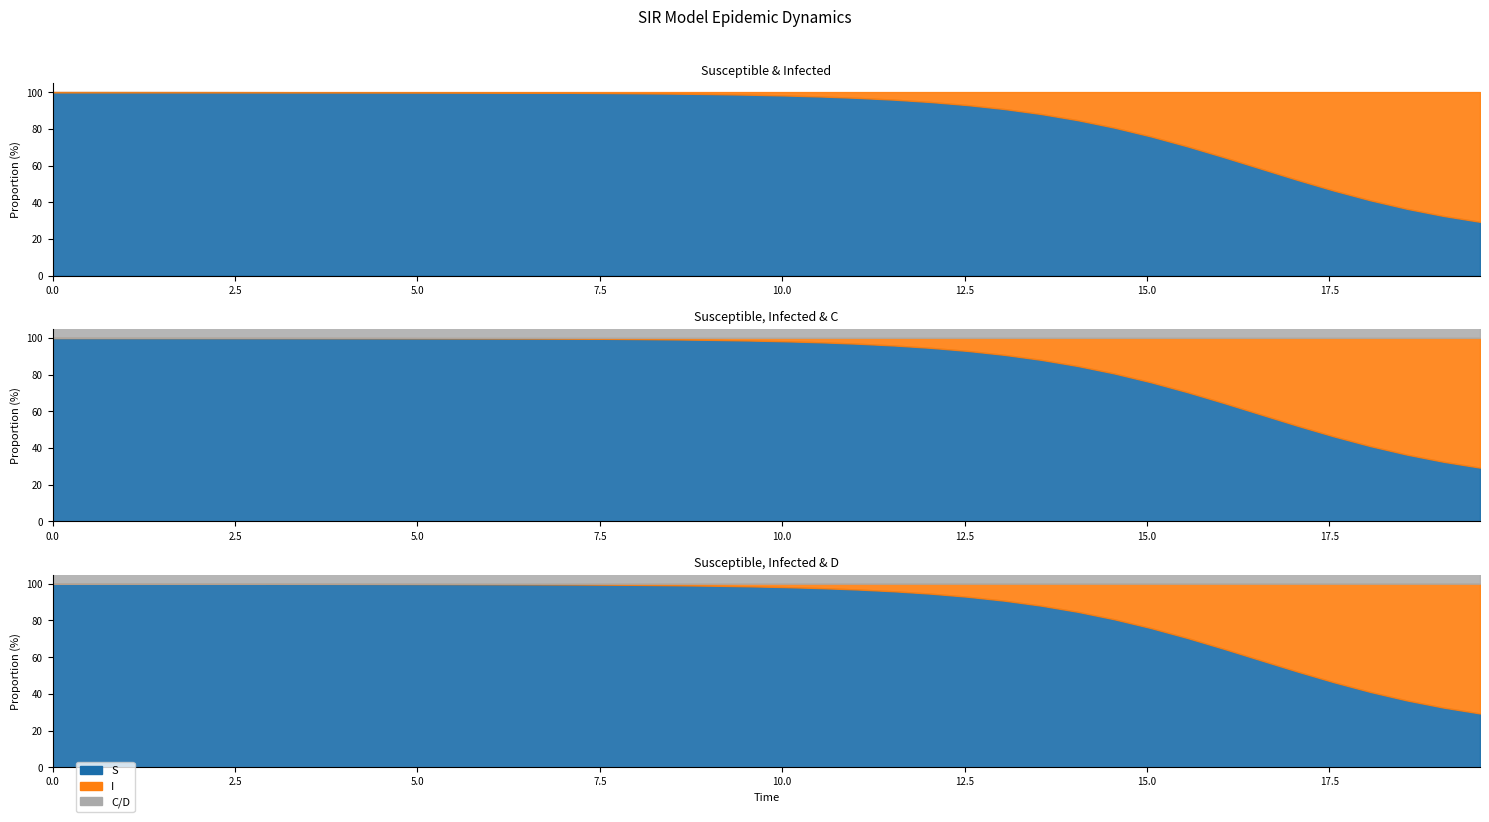

Does the chart display data point markers on the line(s)?

No